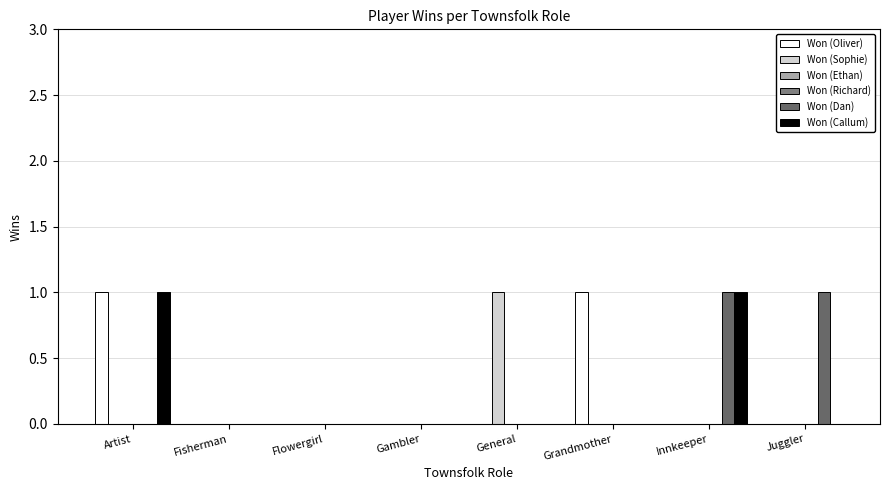

How many distinct data groups are displayed?

6